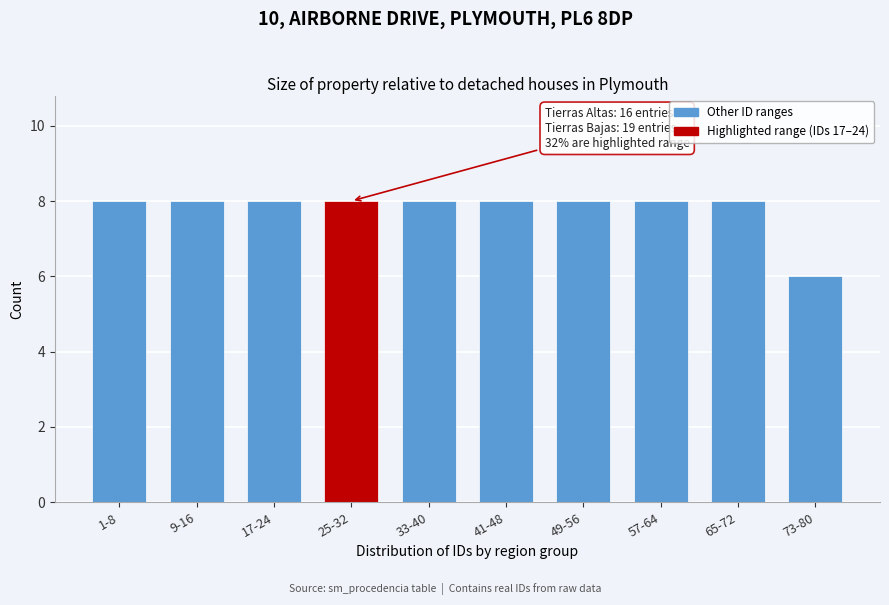

Reading left to right, list all the values displayed in this chart.

1-8=8	9-16=8	17-24=8	25-32=8	33-40=8	41-48=8	49-56=8	57-64=8	65-72=8	73-80=6